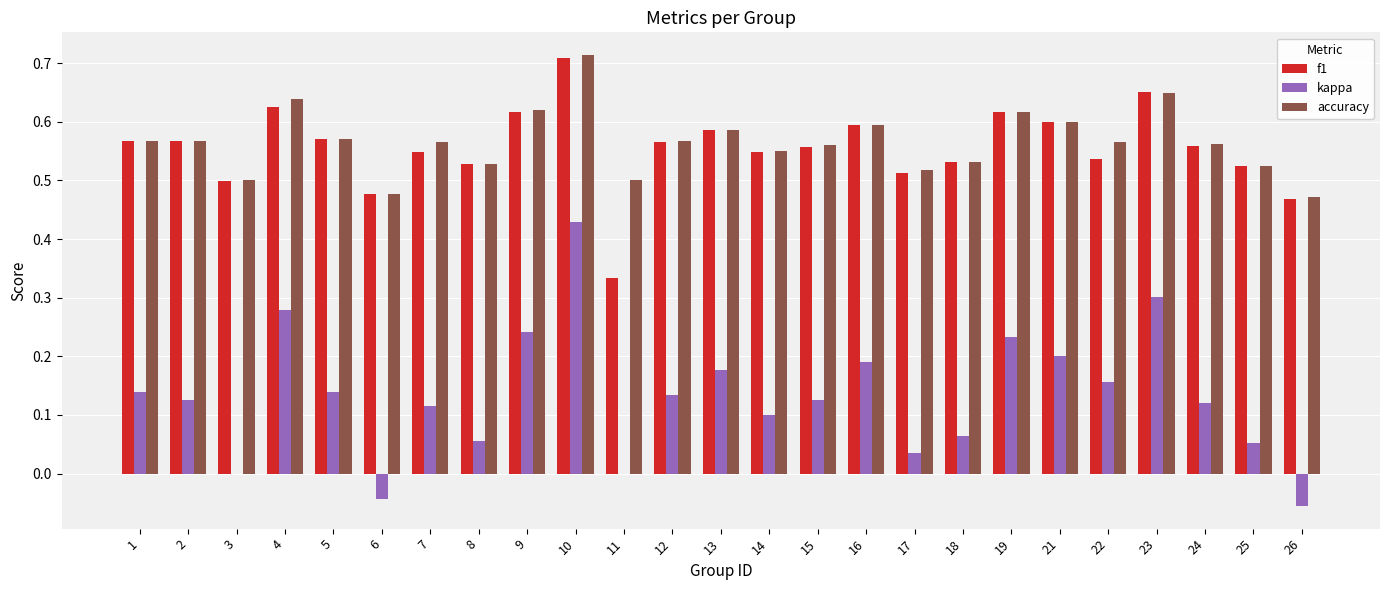

Are the bars grouped side by side (vs. stacked)?

Yes